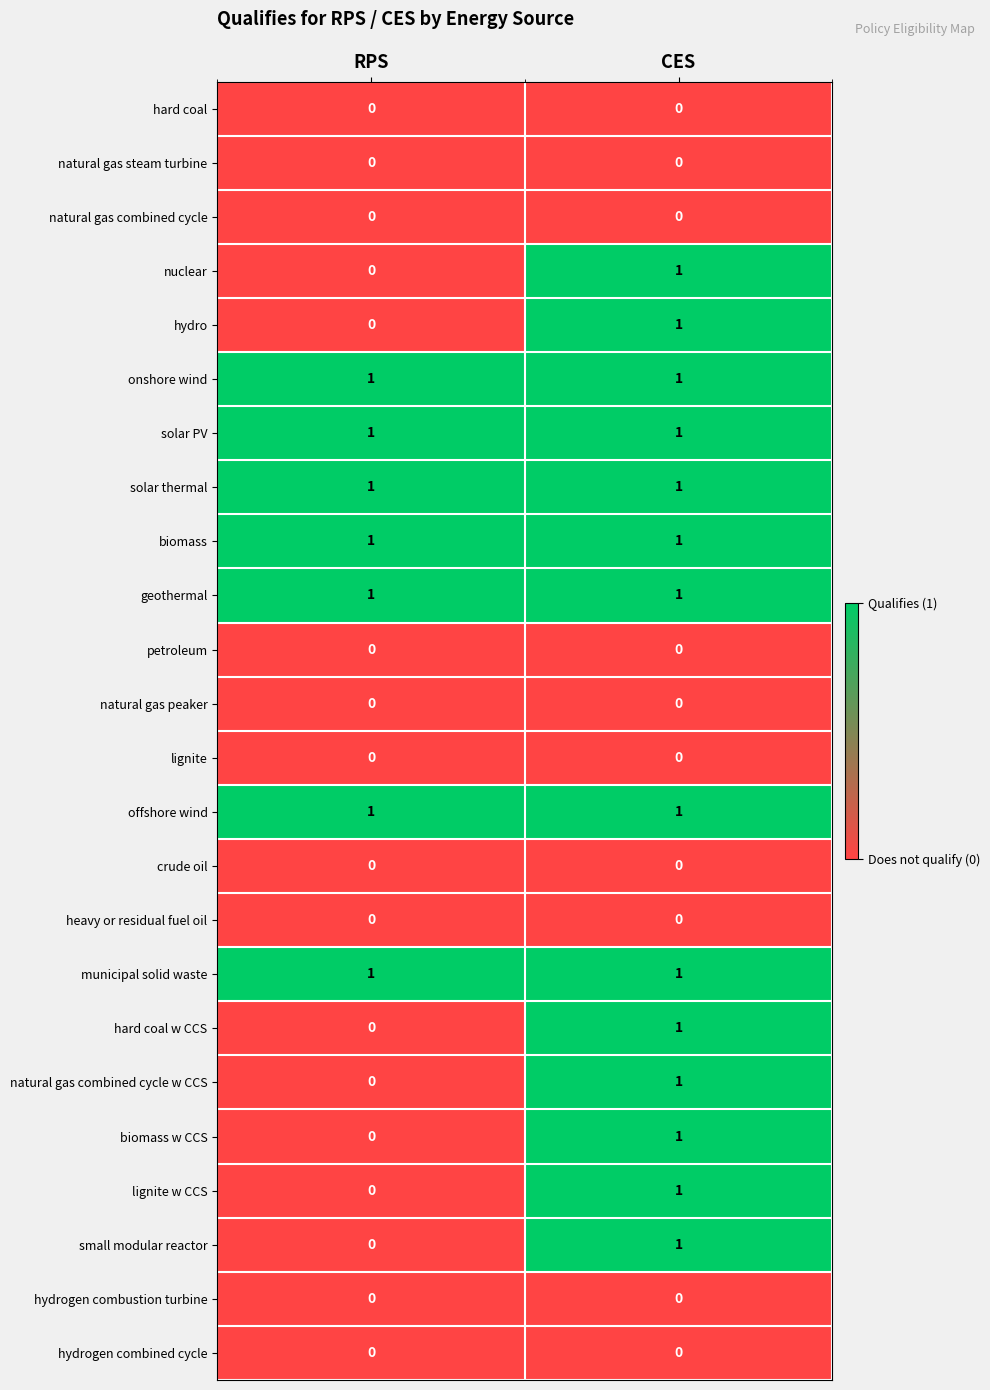

Count the number of data series in this chart.

24